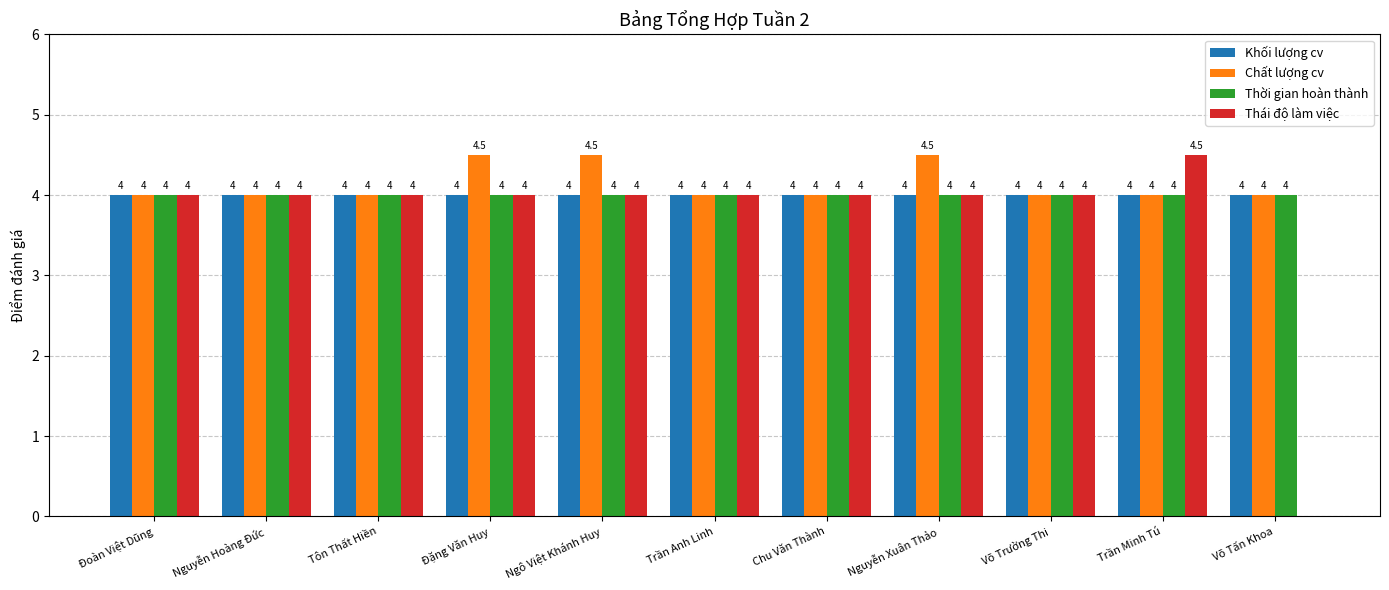

What is the approximate value of Chất lượng cv at Nguyễn Xuân Thảo?

4.5